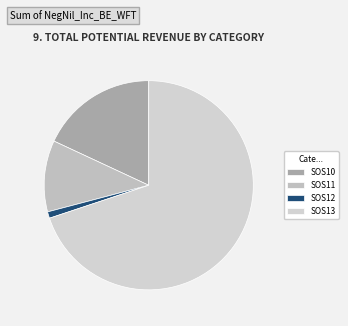

The SOS12 slice represents 11% of the pie. True or false?

False